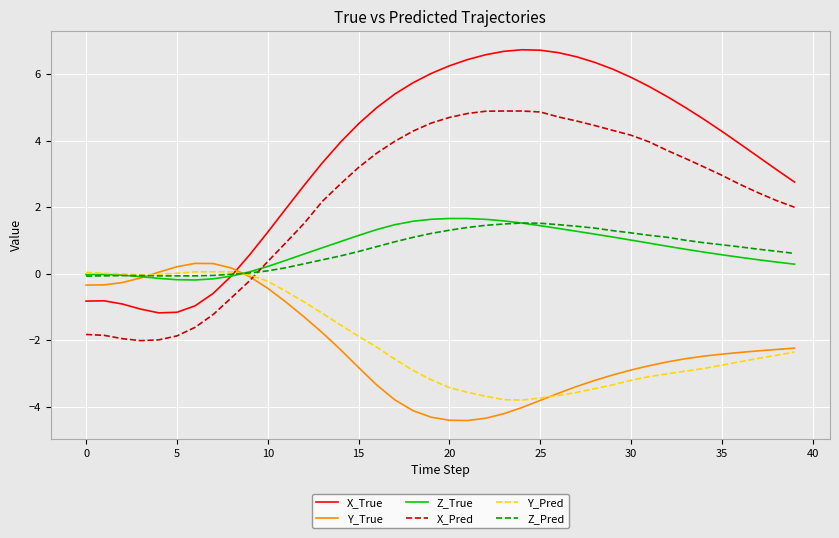

Which series has the largest range (max minus min)?

X_True